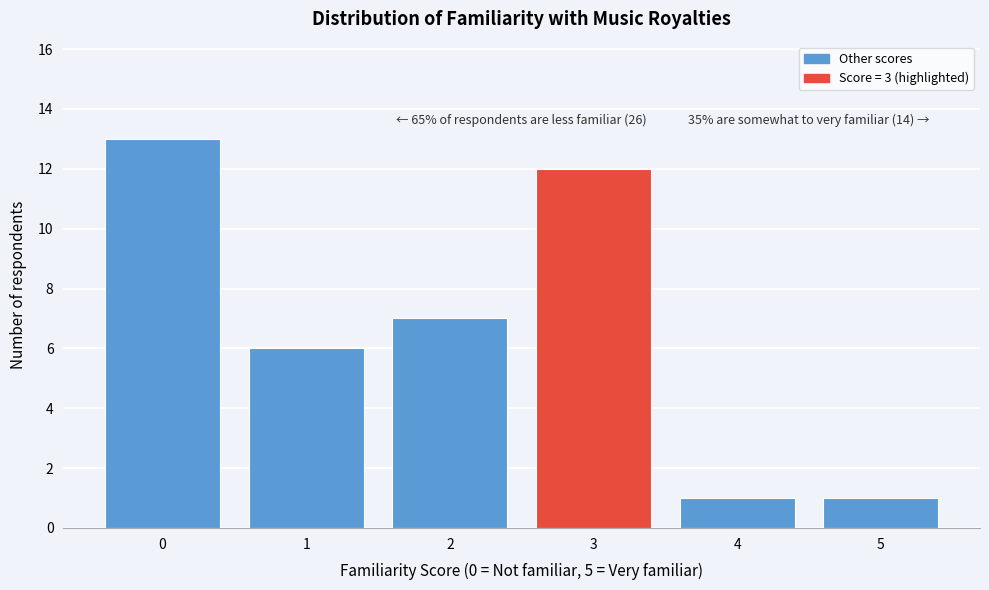

Reading right to left, list all the values displayed in this chart.

1	1	12	7	6	13